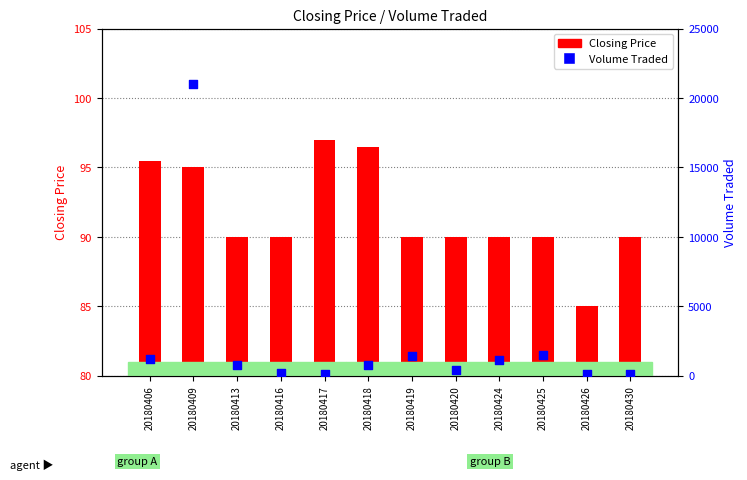

Which series has the largest Y range (max minus min)?

Volume Traded